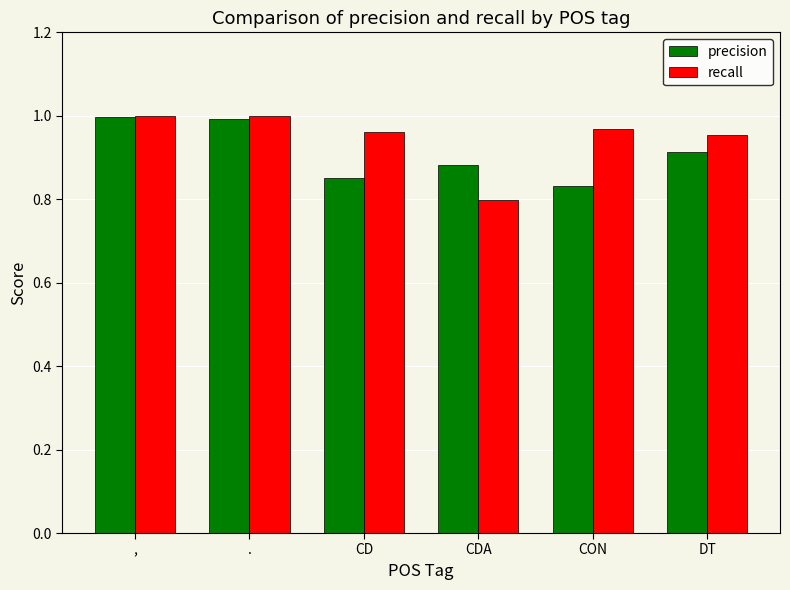

Is the value of precision at CD greater than the value of recall at CDA?

Yes